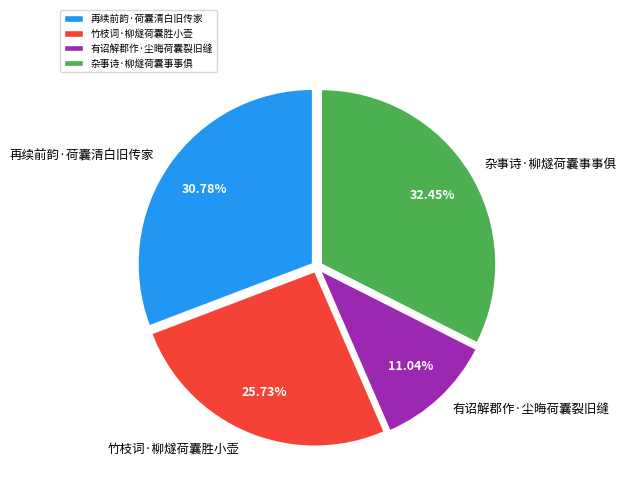

Which category has the smallest portion of the pie?

有诏解郡作·尘晦荷囊裂旧缝